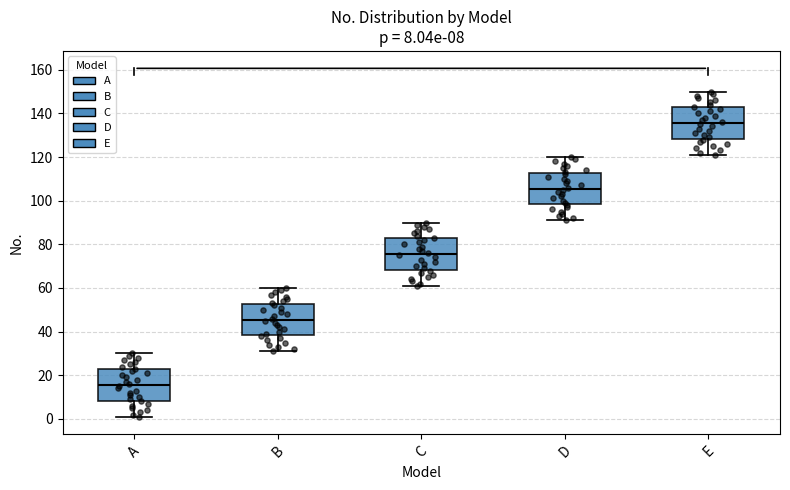

Which box's median line is the highest?

E